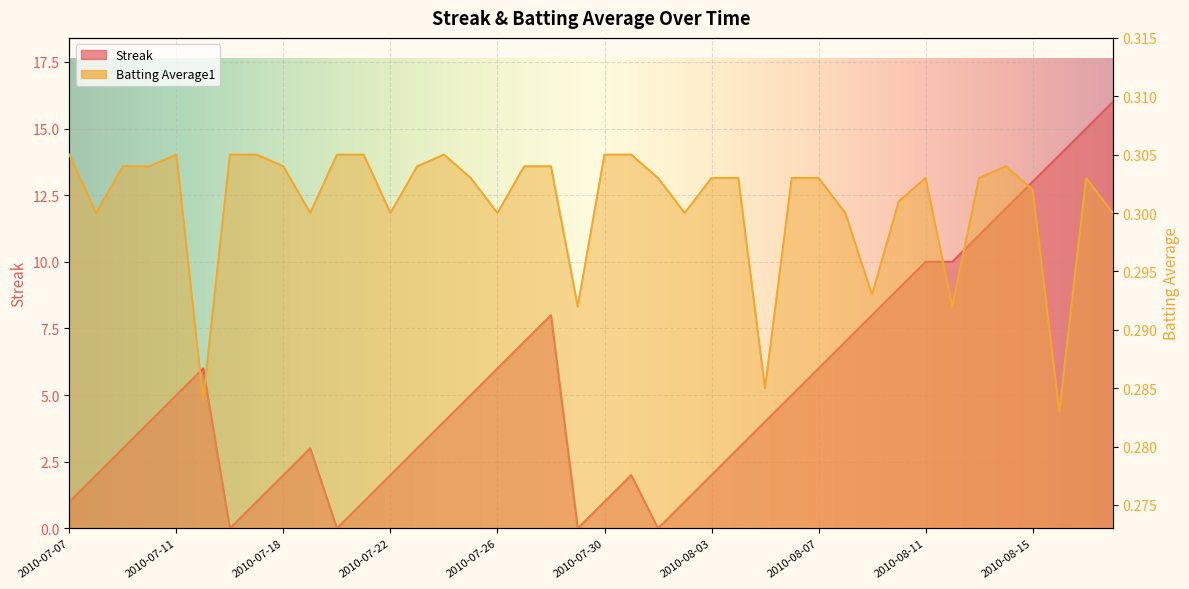

How many times do Batting Average1 and Streak cross each other?

8